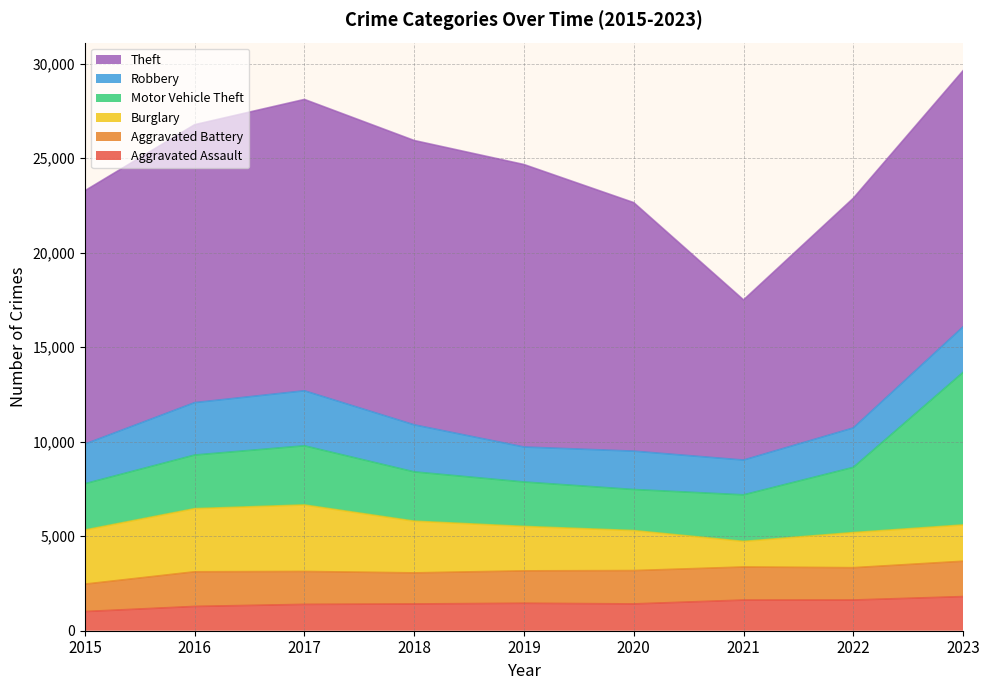

Which has a higher value, 2019 or 2022?

2022